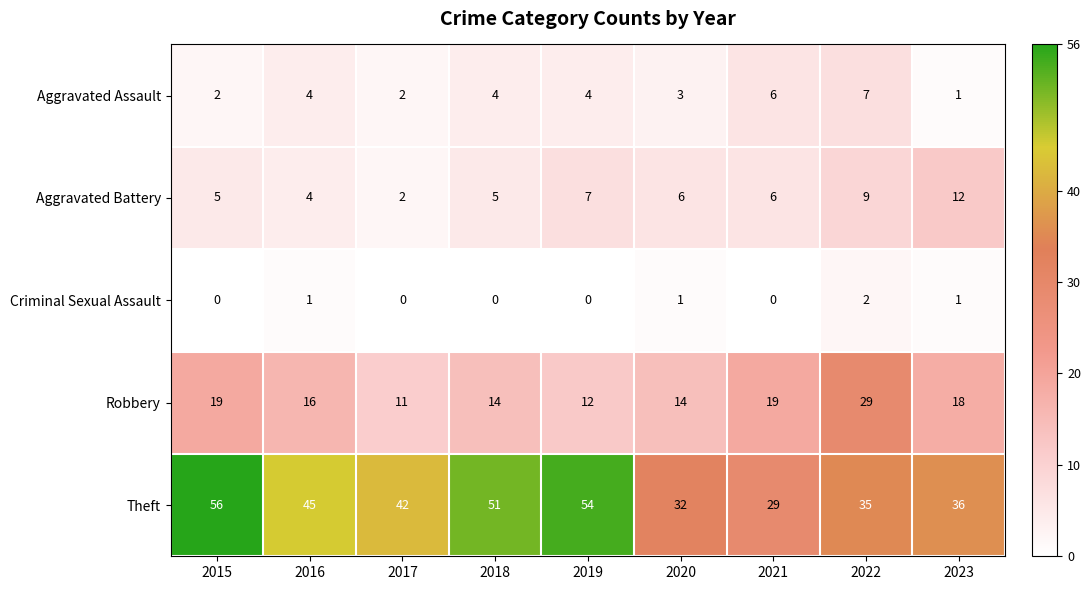

True or false: Theft has a value of 56 at 2015.

True